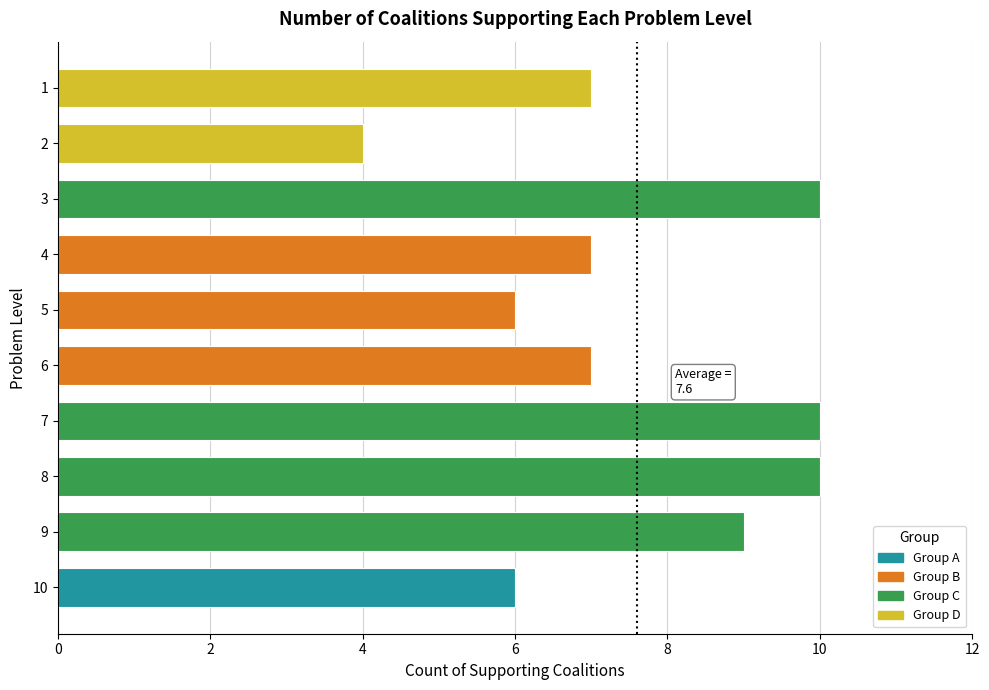

How many categories are shown in the chart?

10